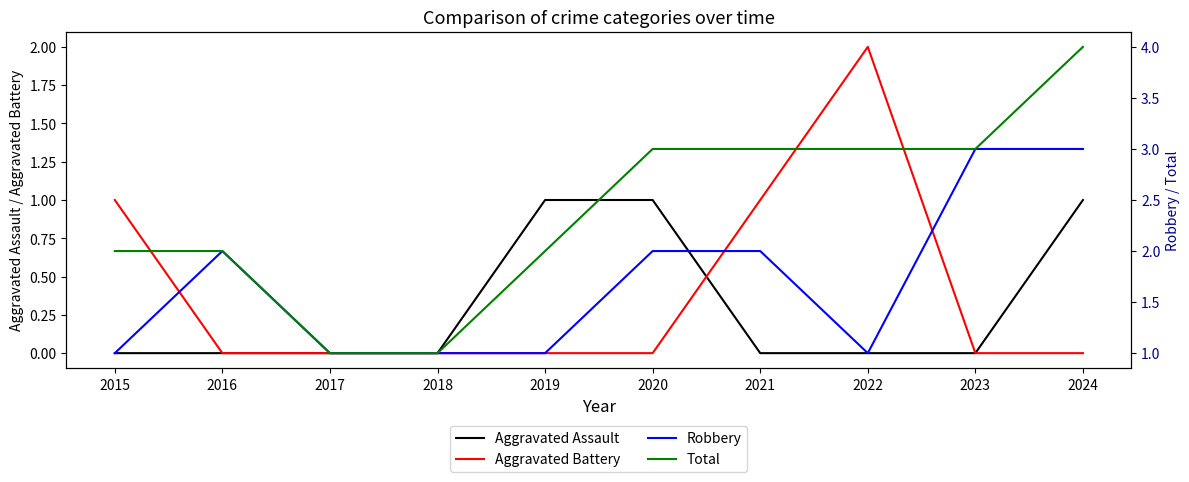

List the labels in order of Aggravated Assault value, smallest first.

2015, 2016, 2017, 2018, 2021, 2022, 2023, 2019, 2020, 2024